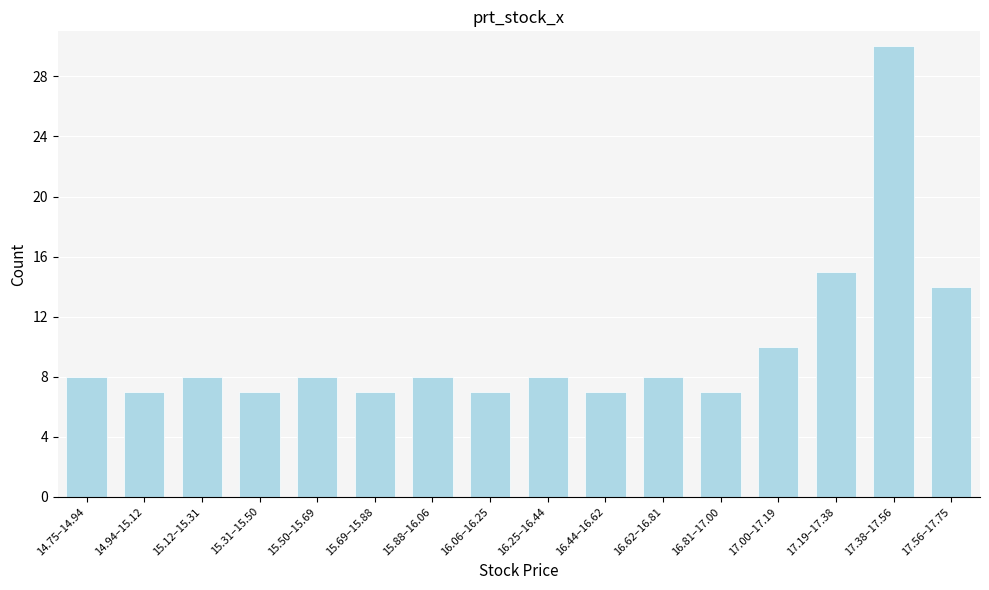

Reading left to right, list all the values displayed in this chart.

8	7	8	7	8	7	8	7	8	7	8	7	10	15	30	14